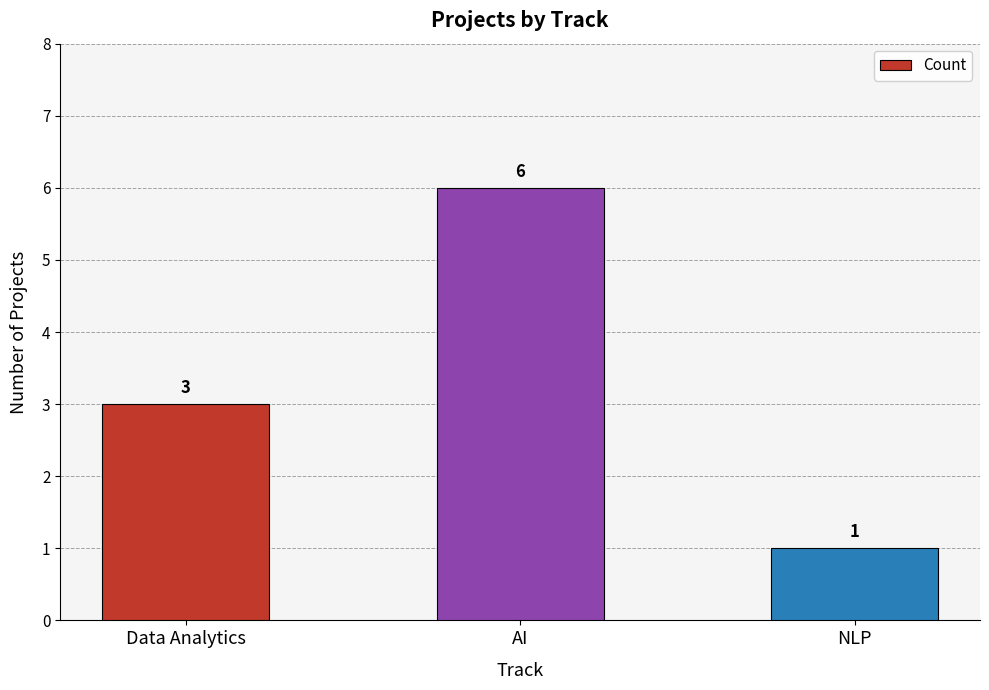

What is the difference between the values at Data Analytics and AI?

3